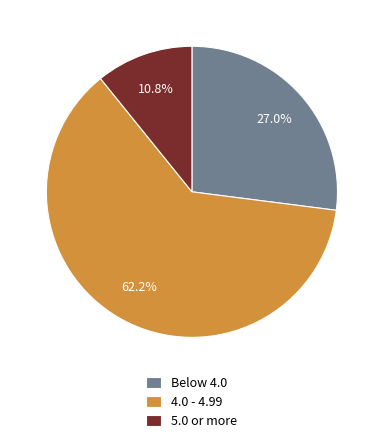

Combined, what portion of the pie is 5.0 or more and Below 4.0?

37.8%